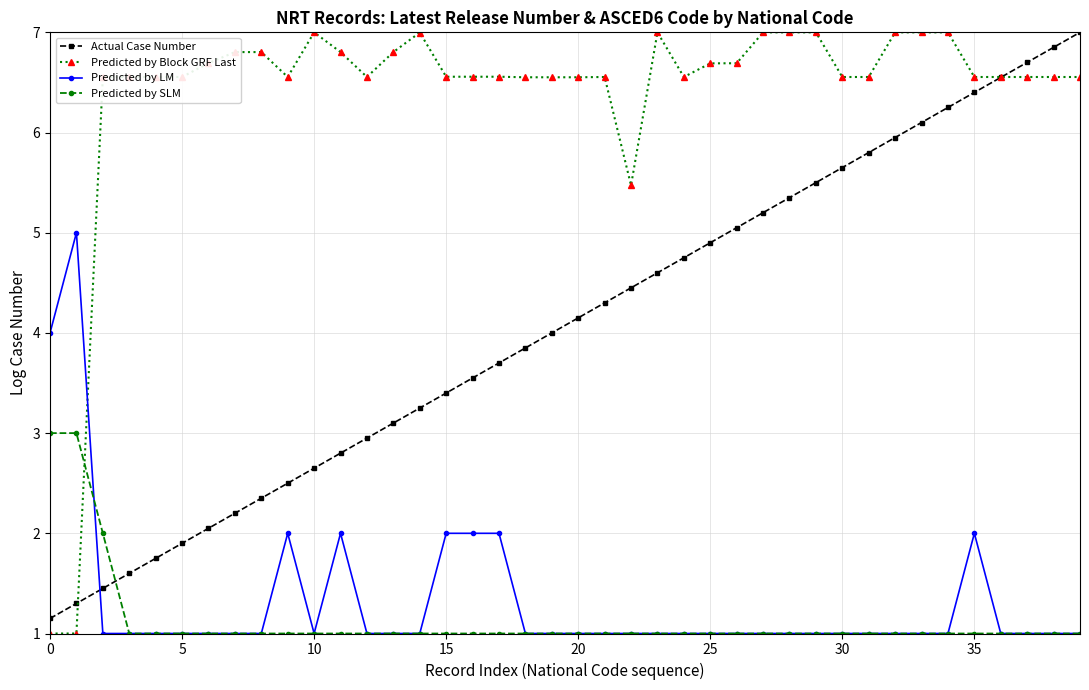

After their last crossing, which series has the higher values: Predicted by Block GRF Last or Actual Case Number?

Actual Case Number